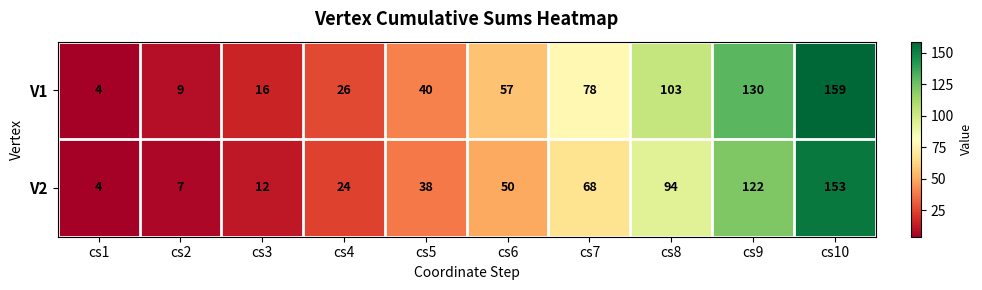

At which category does the chart reach its minimum across all series?

cs1